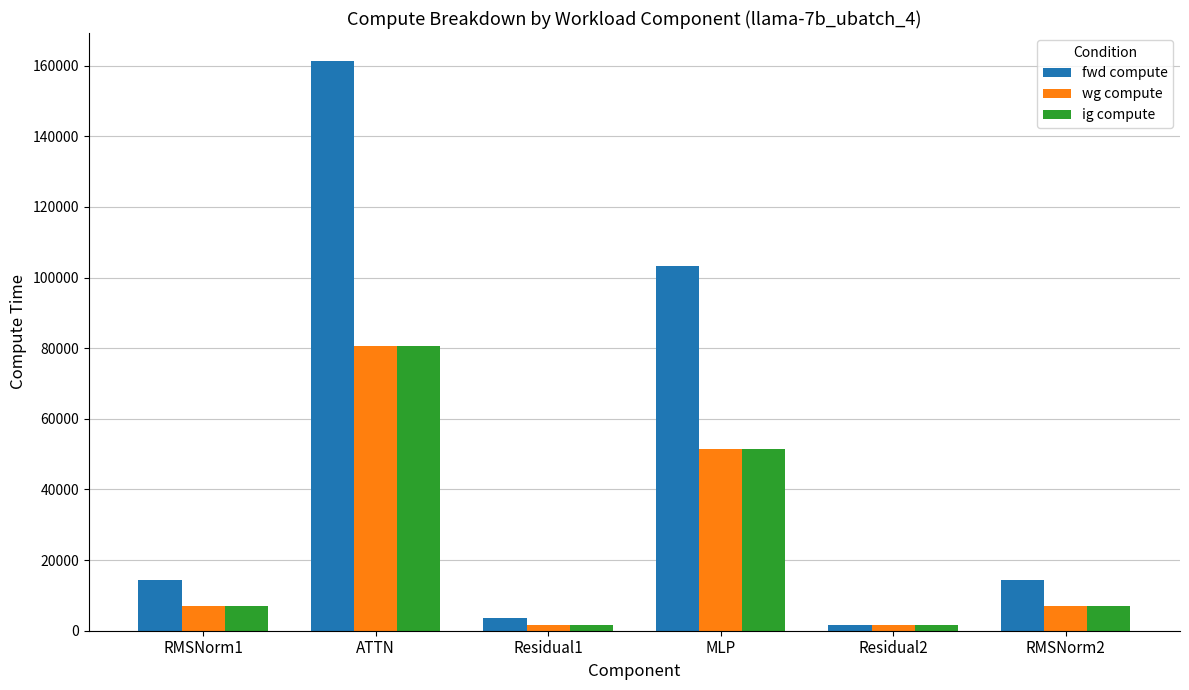

What value does the fwd compute series have at RMSNorm1?

14279.3